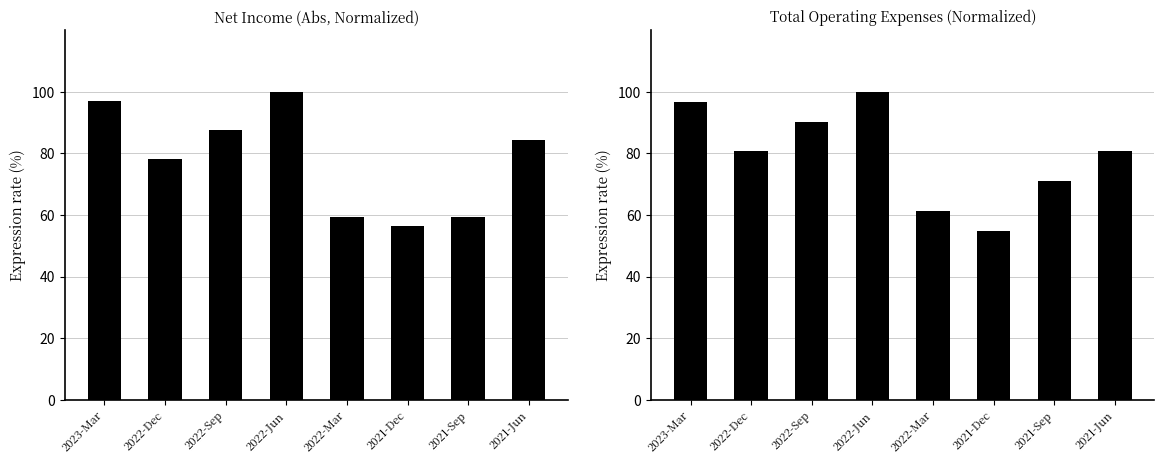

At which label is Total Op Expenses (%) closest to 77?

2022-Dec